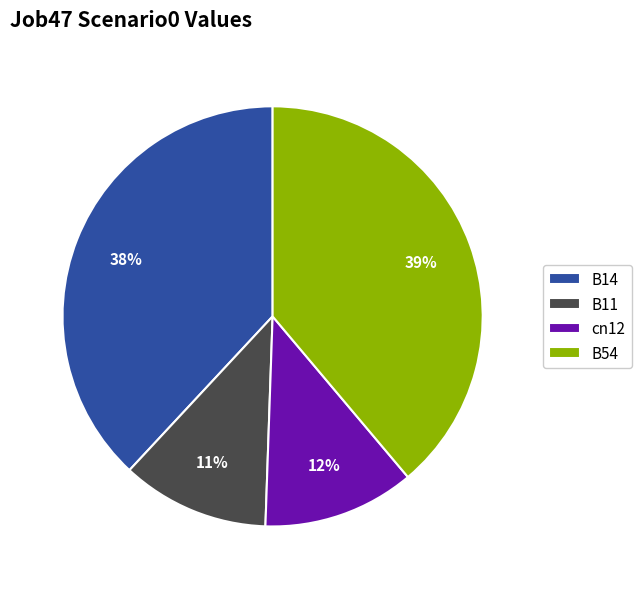

To the nearest percent, what is the average slice percentage?

25%